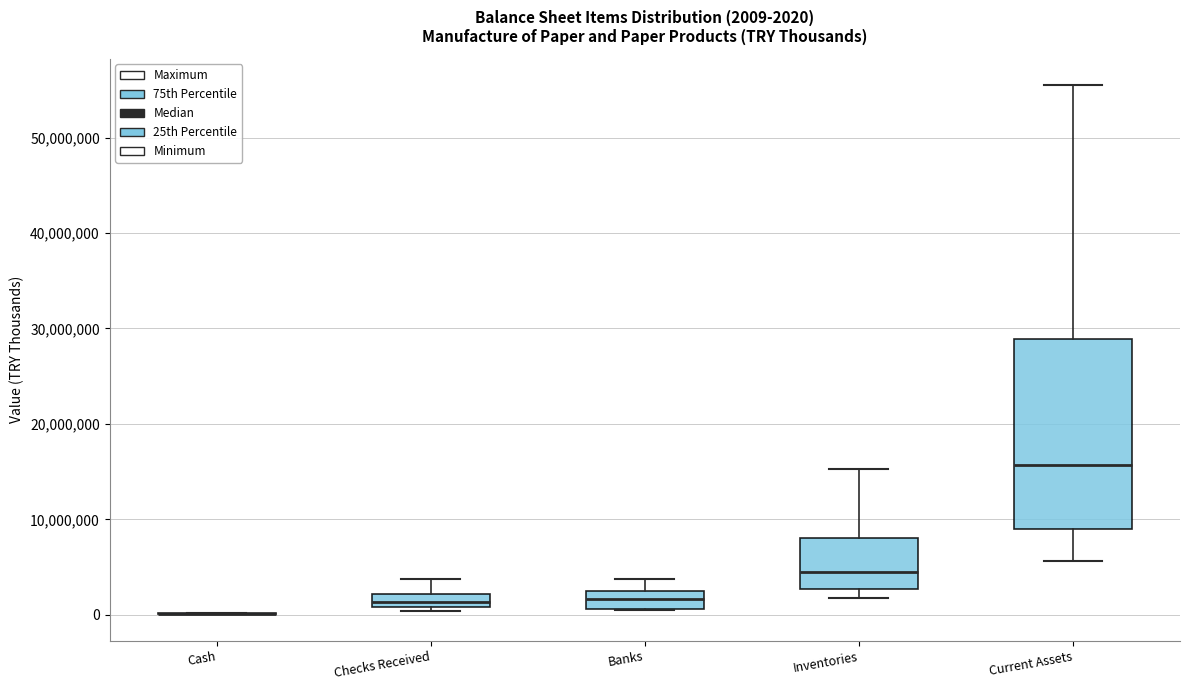

Comparing the boxes themselves (not the whiskers), which one is the tallest?

Current Assets